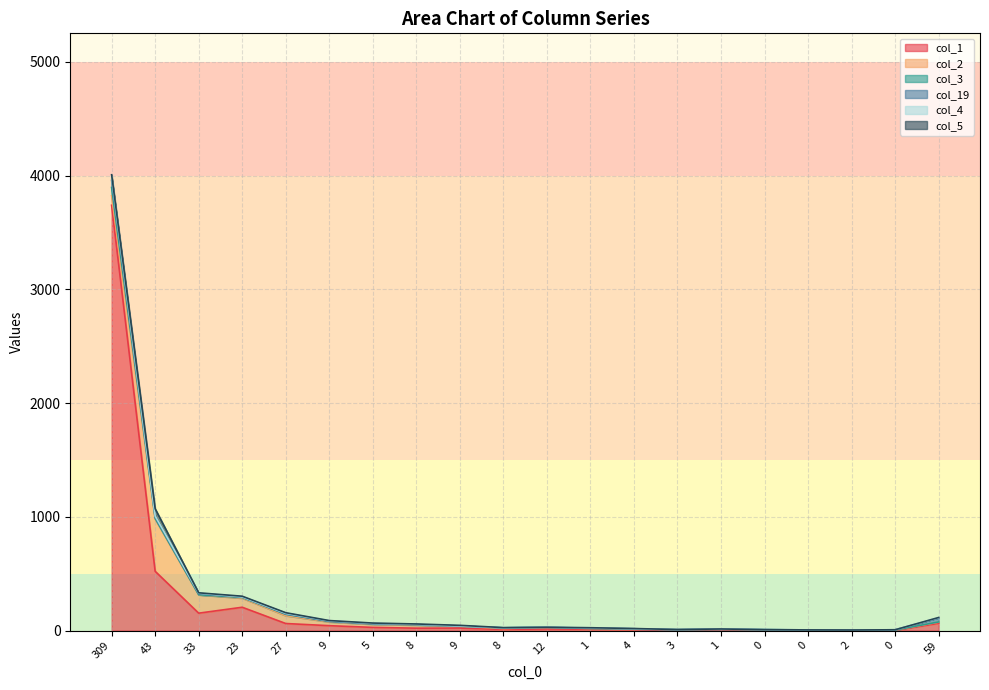

What are all the series names shown in the legend?

col_1, col_2, col_3, col_19, col_4, col_5